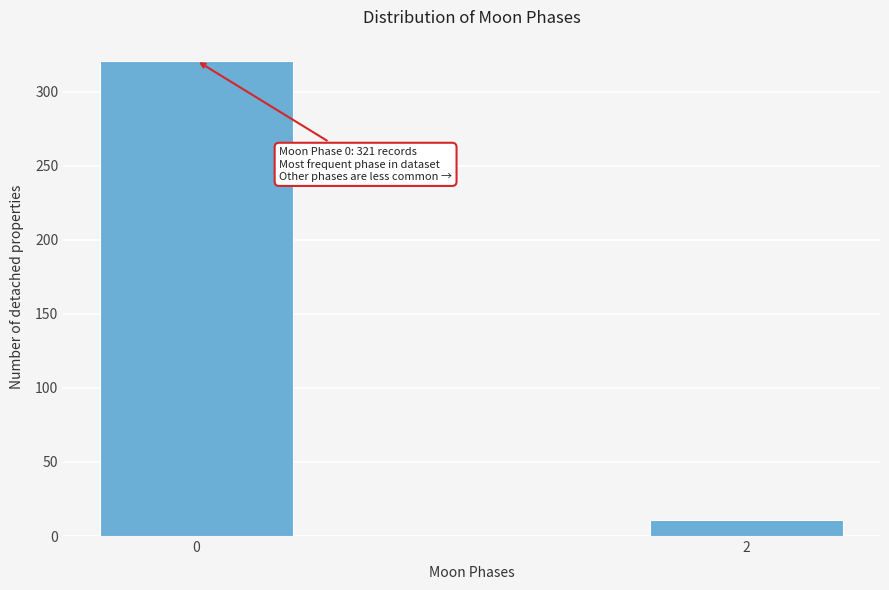

Reading right to left, list all the values displayed in this chart.

11	321